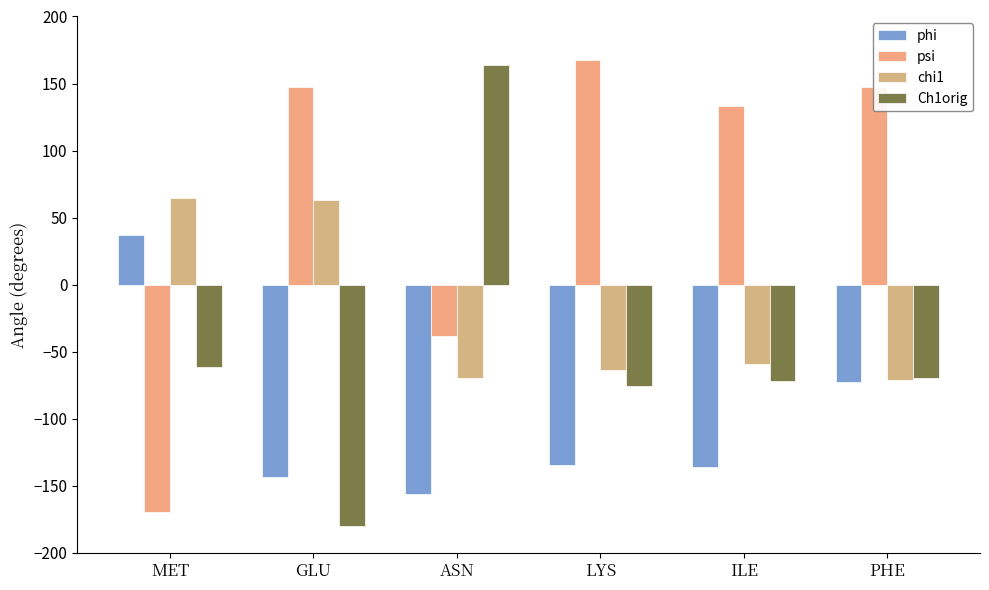

Does the chart contain any negative values?

Yes